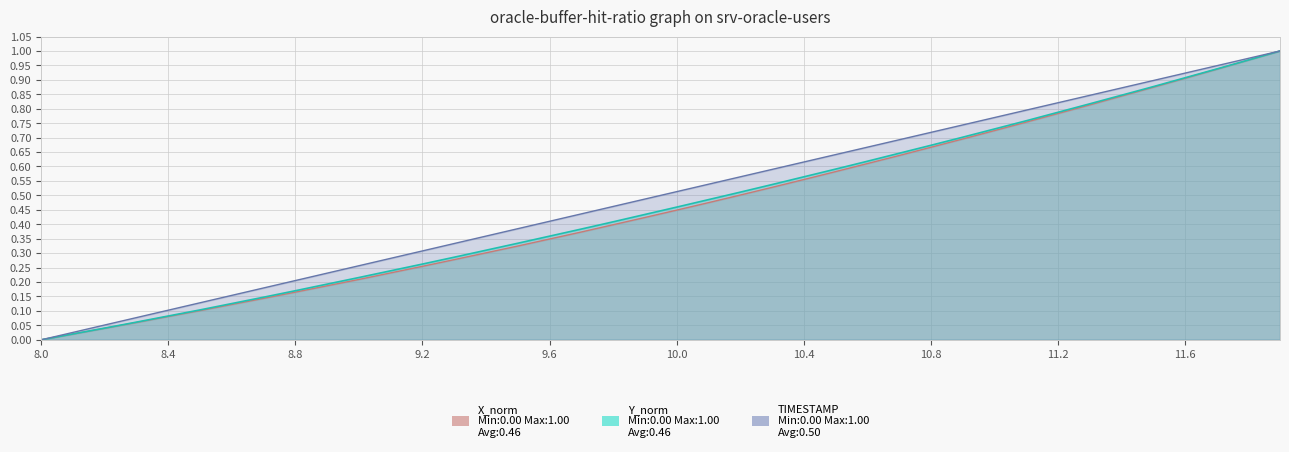

At which label is TIMESTAMP closest to 0?

8.0